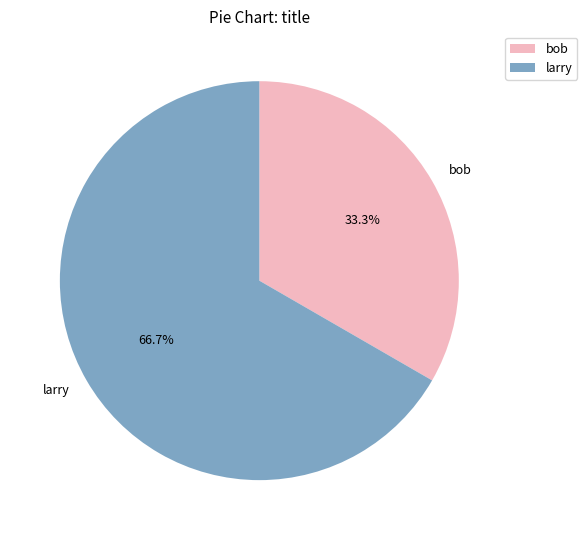

Which slice represents more than half of the pie?

larry